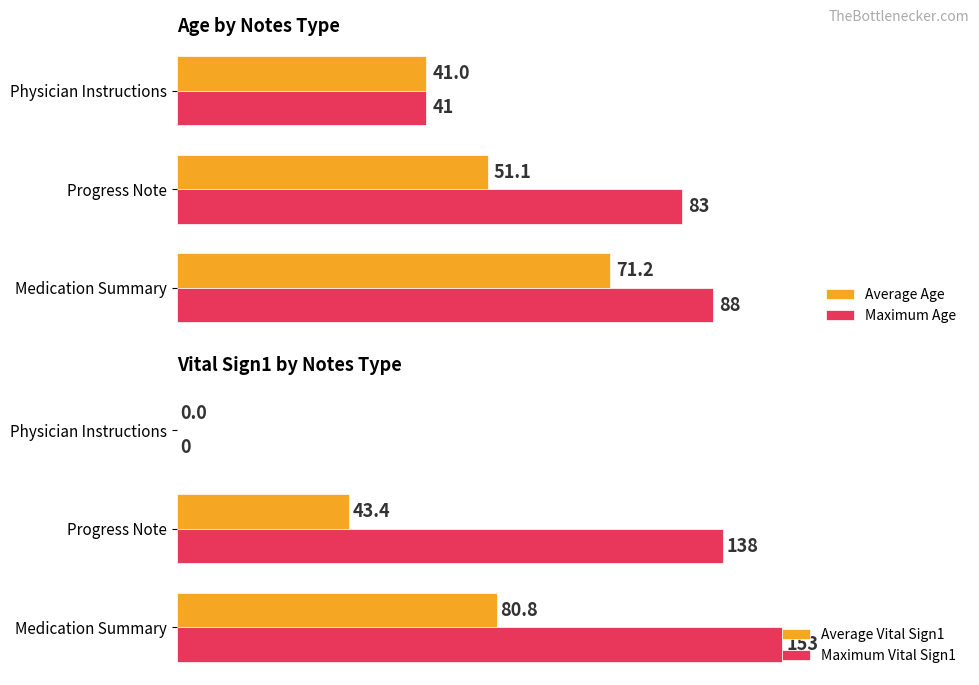

Where is Maximum Vital Sign1 nearest to the value 76?

Progress Note